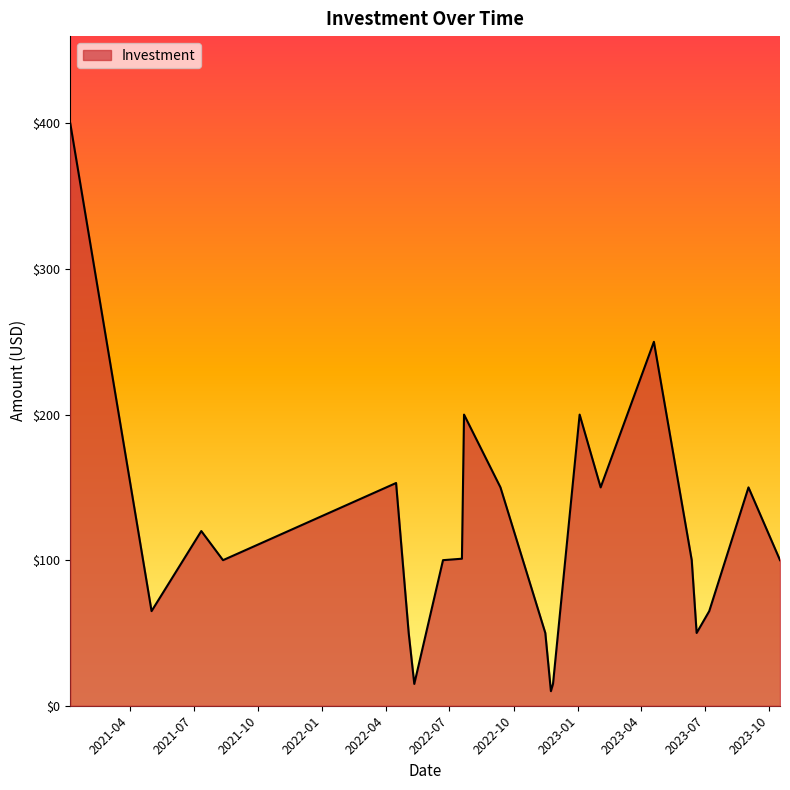

What is the maximum value shown in the chart?

400